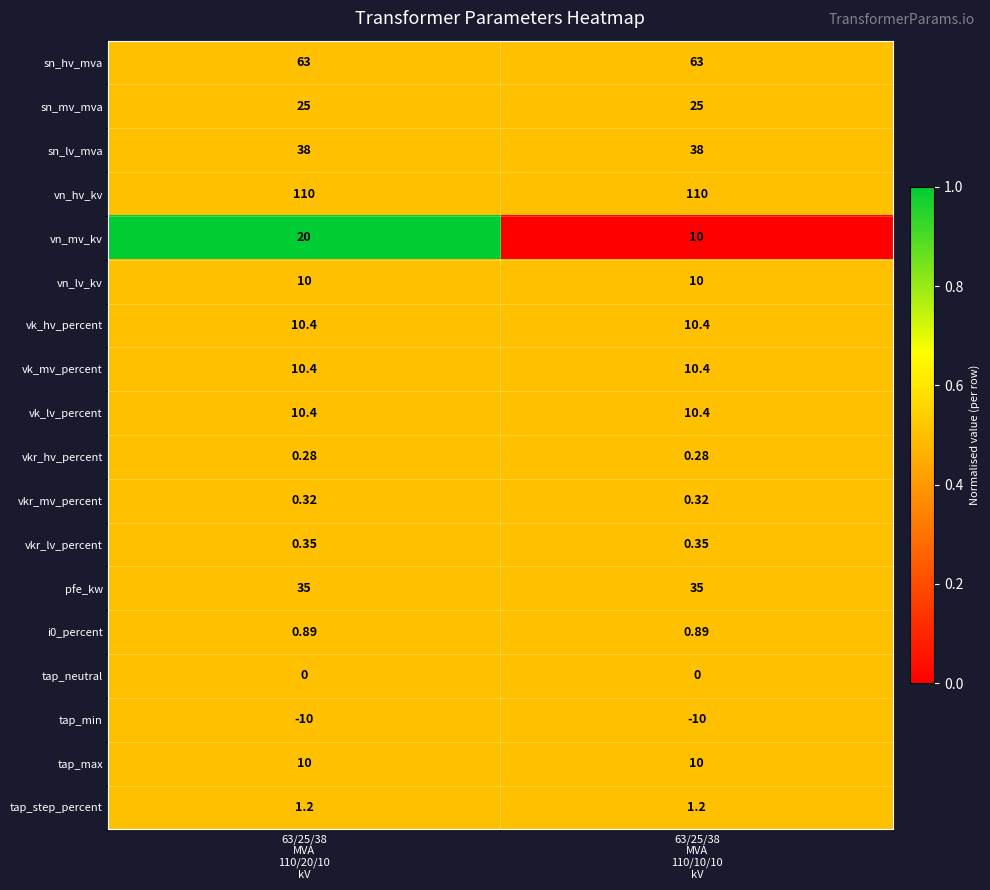

Which series has the widest spread of values?

vn_mv_kv